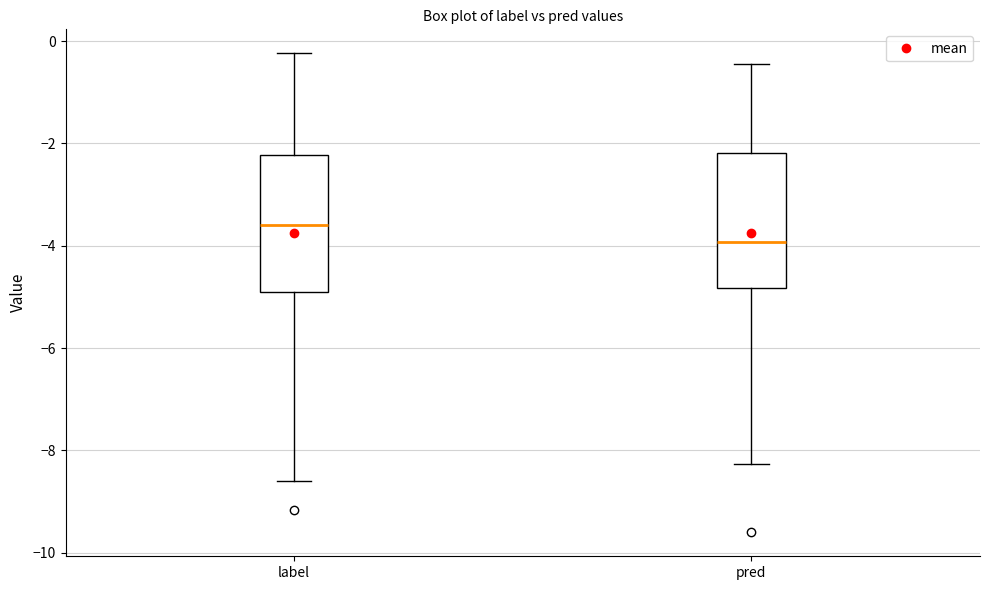

Reading left to right, transcribe this box plot: for each box, give where its median line is, the range the box spans, and where its two whiskers end, as read against the y-axis. The values are not printed on the chart, so give them approximately, as read against the axis.

label: median -3.6, box -4.8 to -2.2, whiskers -8.6 to -0.2
pred: median -4.0, box -4.8 to -2.2, whiskers -8.2 to -0.4